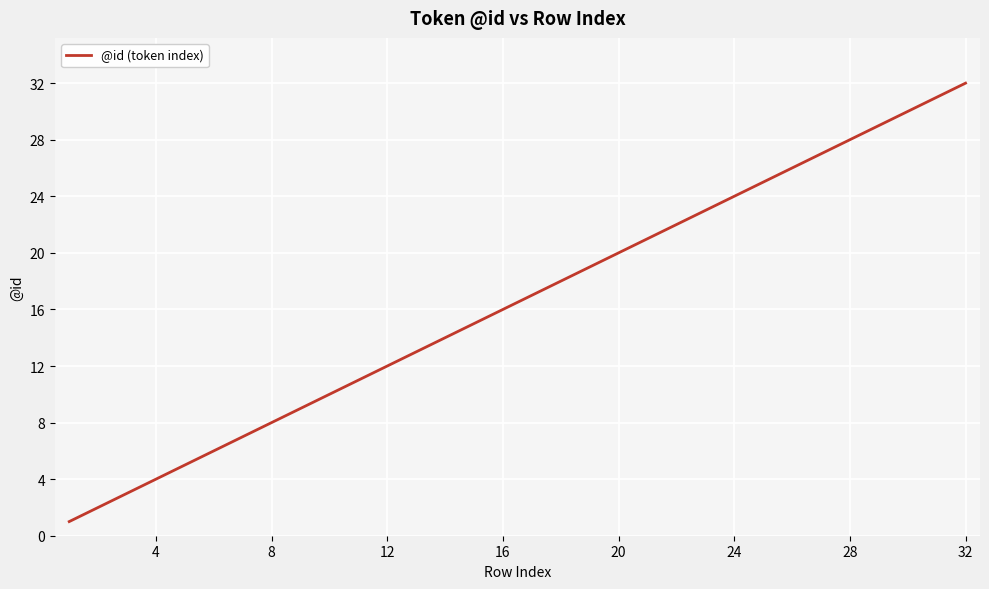

What is the greatest value displayed?

32